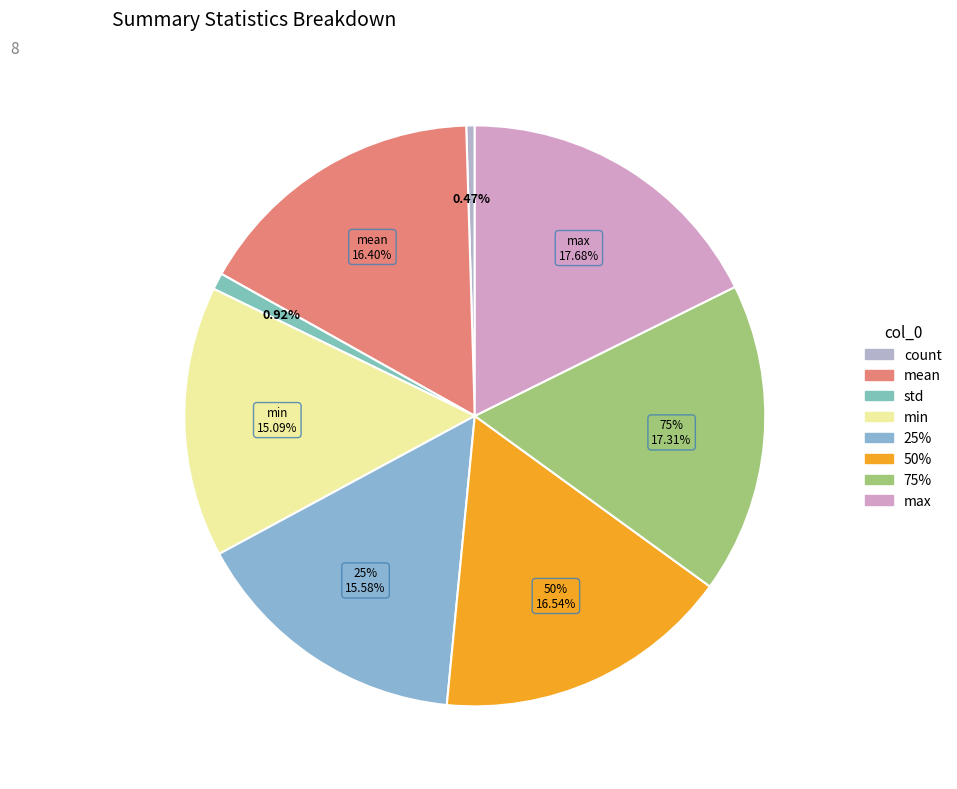

How many slices are in this pie chart?

8